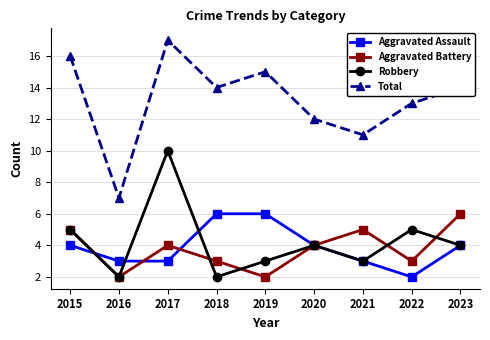

How many lines are shown in the chart?

4